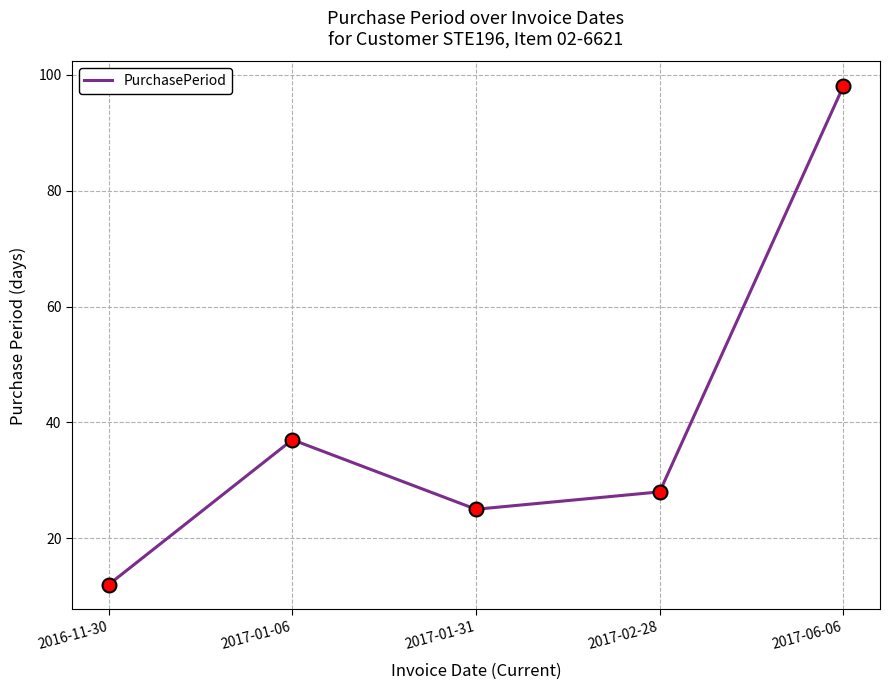

Reading left to right, transcribe all the data shown in this chart.

12	37	25	28	98